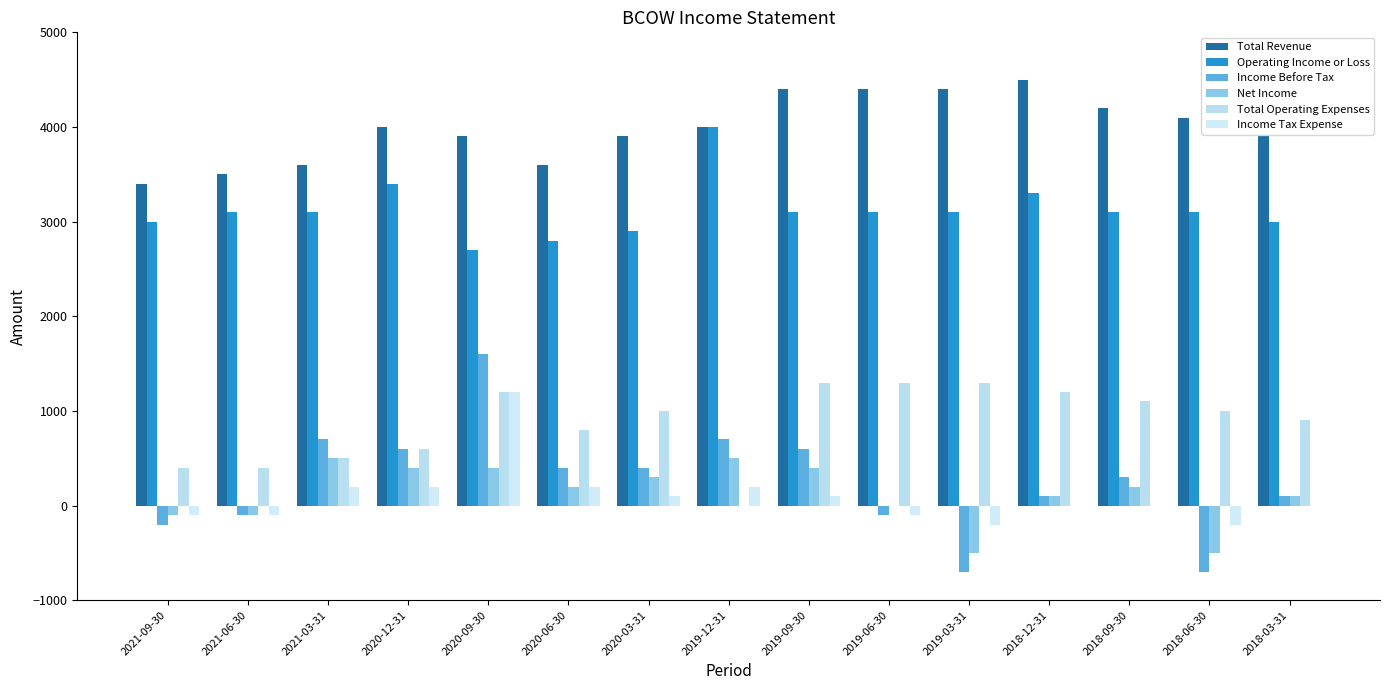

Is the value of Net Income at 2021-06-30 greater than the value of Total Revenue at 2021-09-30?

No